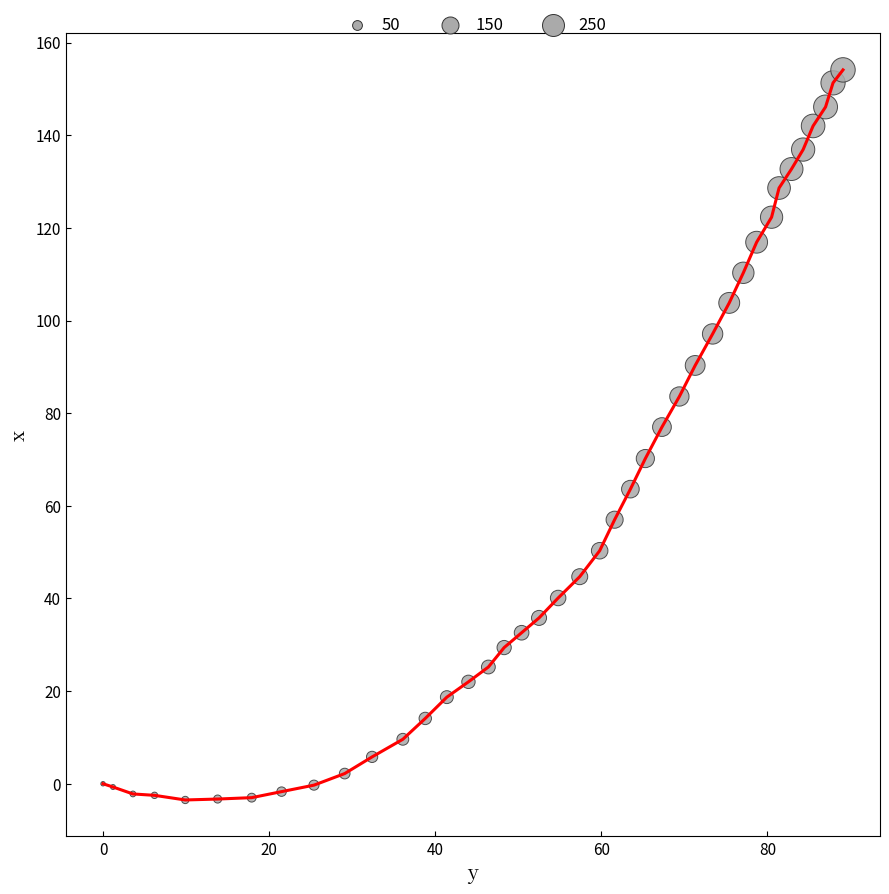

What is the difference between the maximum and minimum values?

157.6